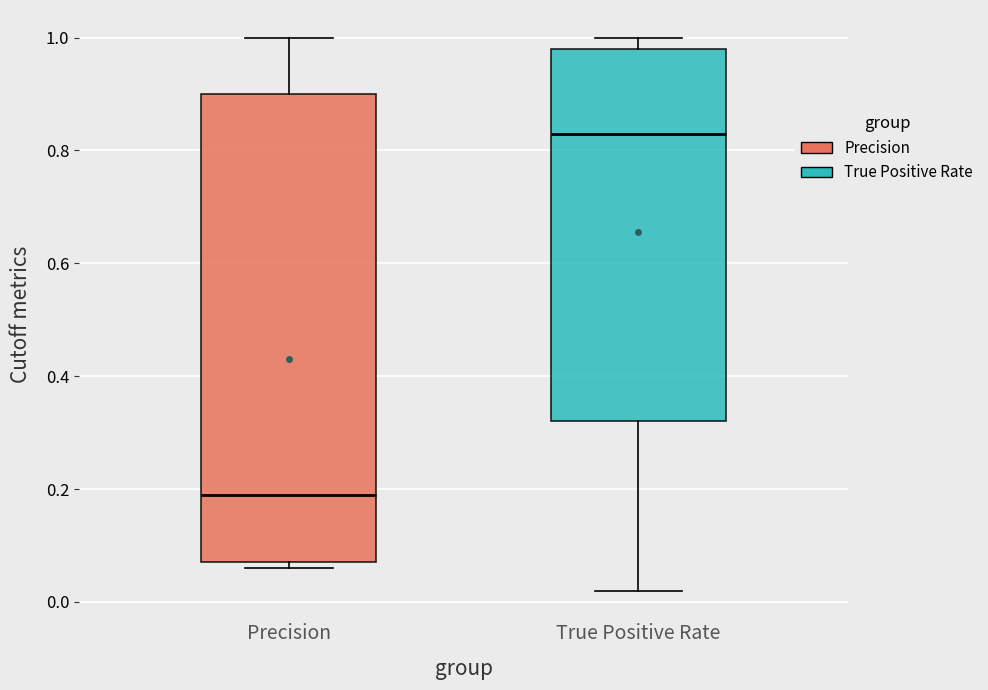

Reading left to right, read every box against the y-axis: the position of its median line, the range the box covers, and the ends of its whiskers. The values are not printed on the chart, so give them approximately, as read against the axis.

Precision: median 0.20, box 0.08 to 0.90, whiskers 0.06 to 1.00
True Positive Rate: median 0.84, box 0.32 to 0.98, whiskers 0.02 to 1.00